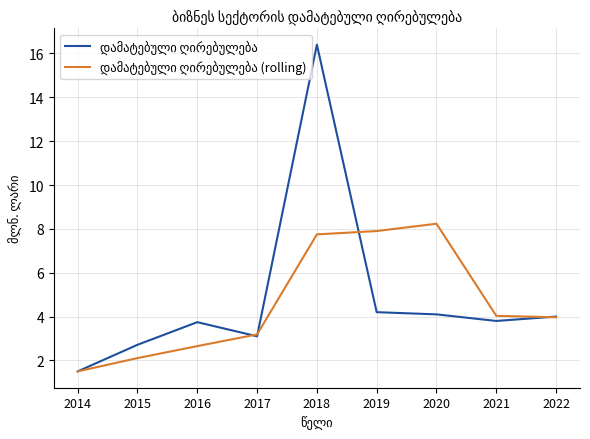

What is the spread (max minus min) of values at 2018?

8.7